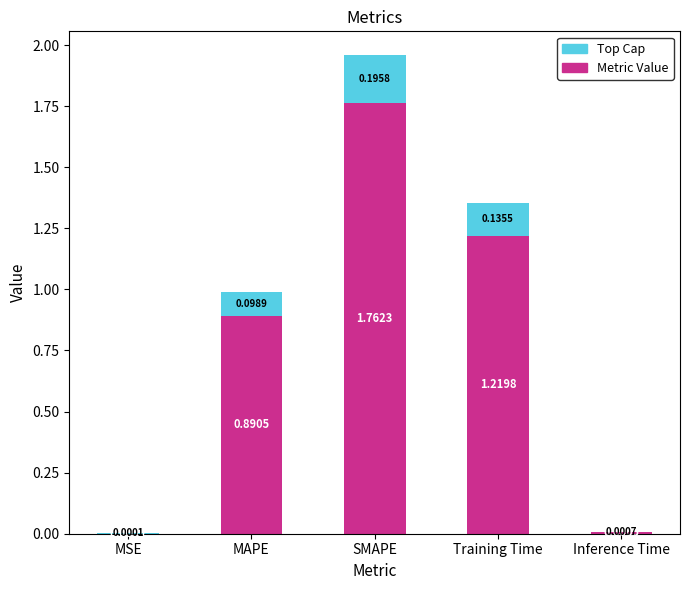

Where is Metric Value nearest to the value 0?

MSE